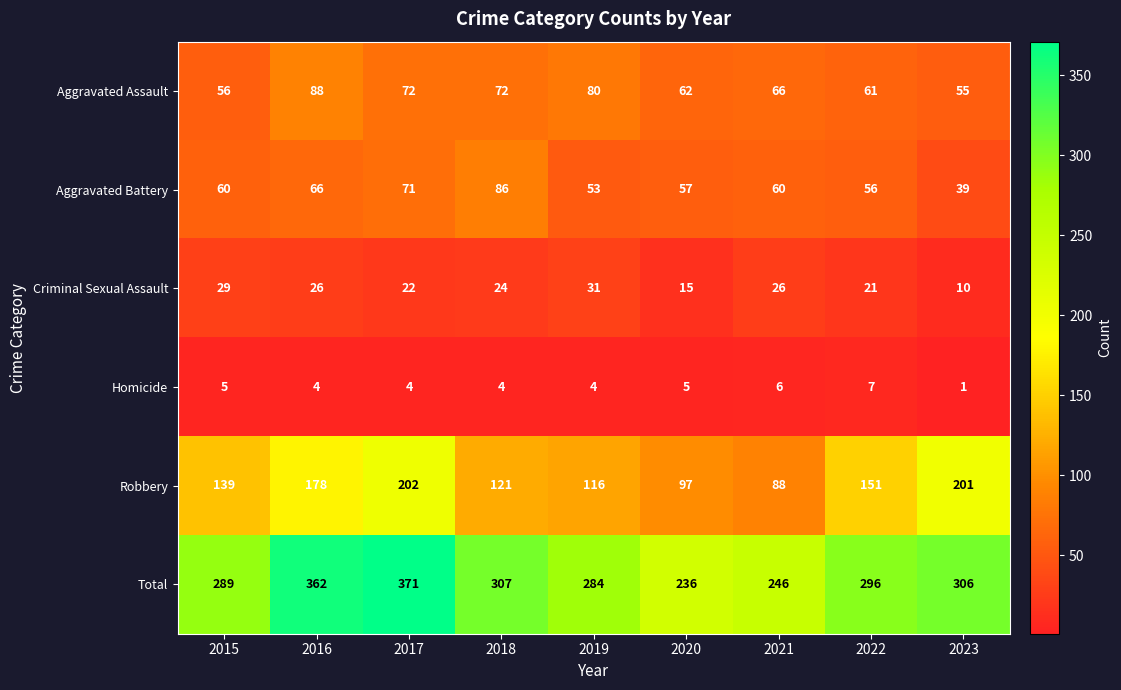

True or false: Criminal Sexual Assault has a value of 35 at 2021.

False